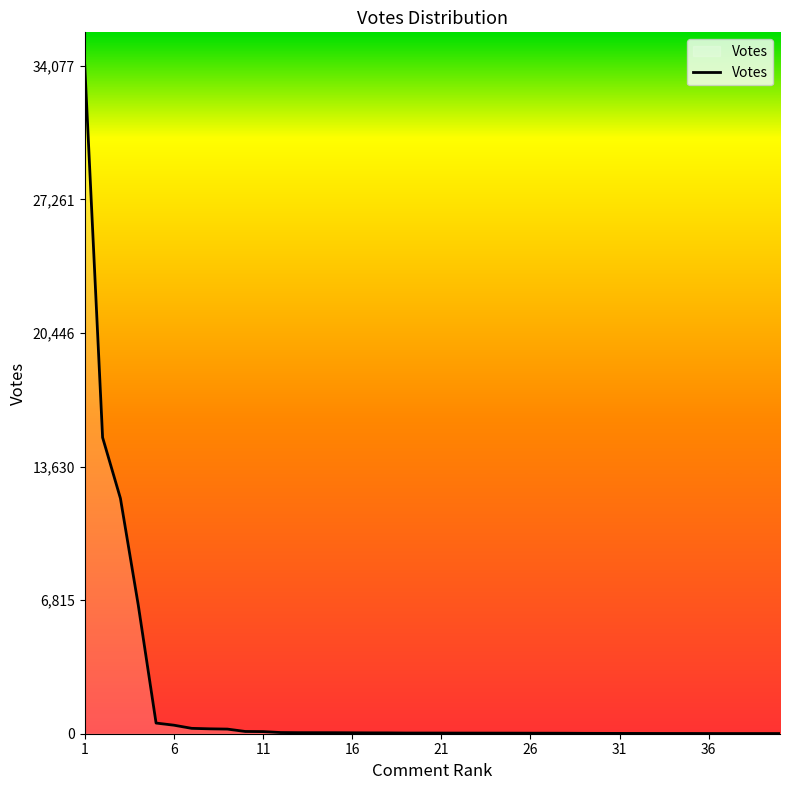

What is the difference between the maximum and minimum values?

34068